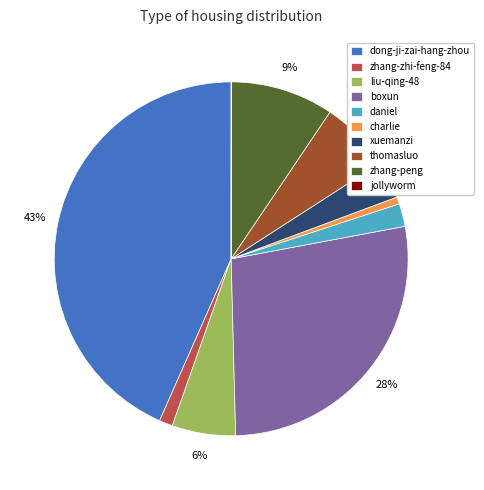

Which category has the biggest portion of the pie?

dong-ji-zai-hang-zhou